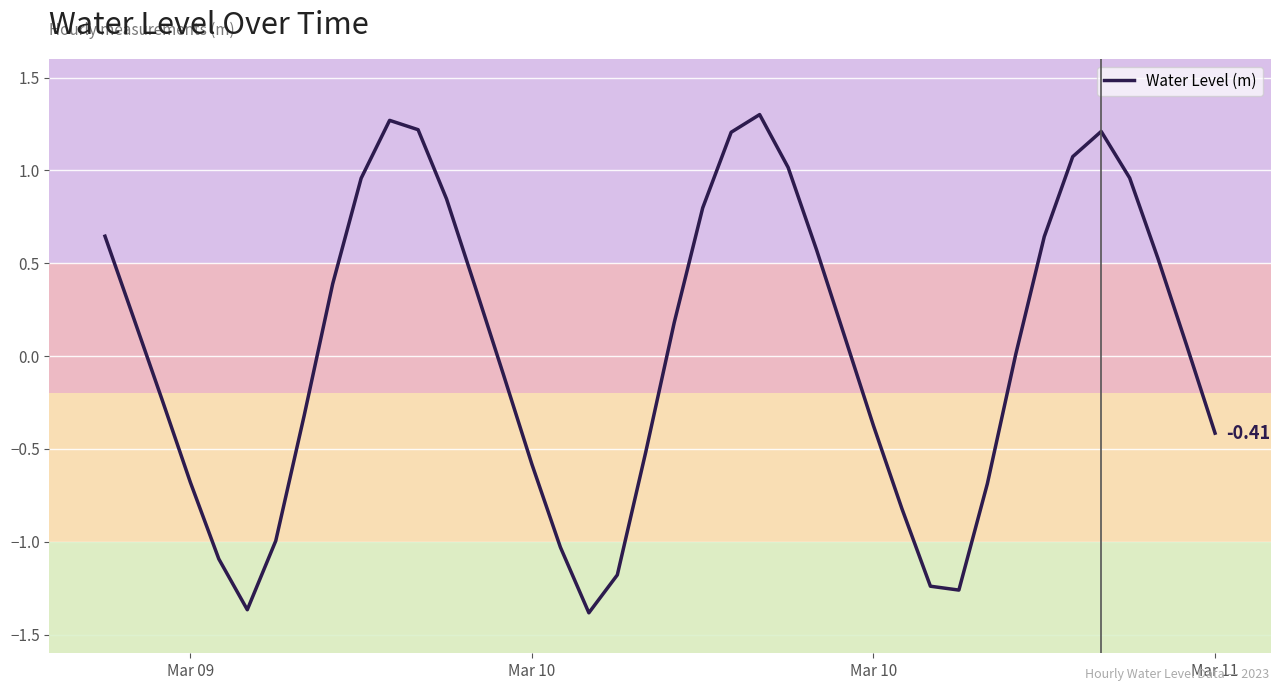

What is the difference between the maximum and minimum values?

2.7